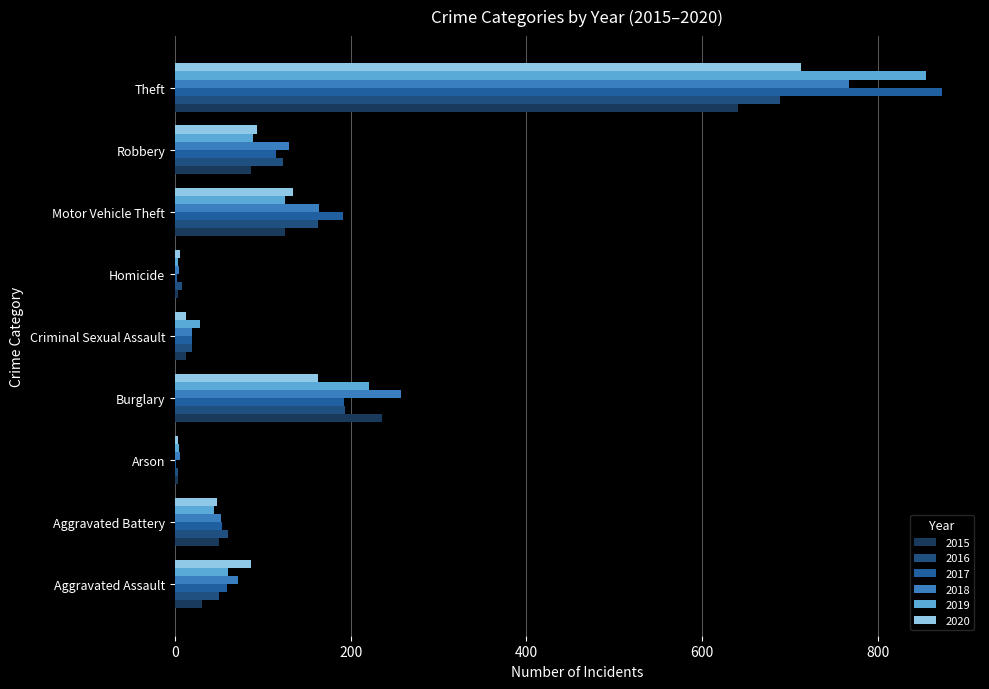

Count the number of data series in this chart.

6